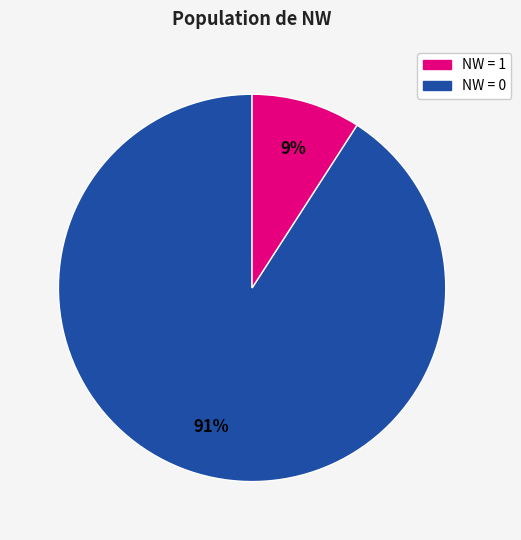

To the nearest percent, what is the difference between the largest and smallest slice percentages?

82%